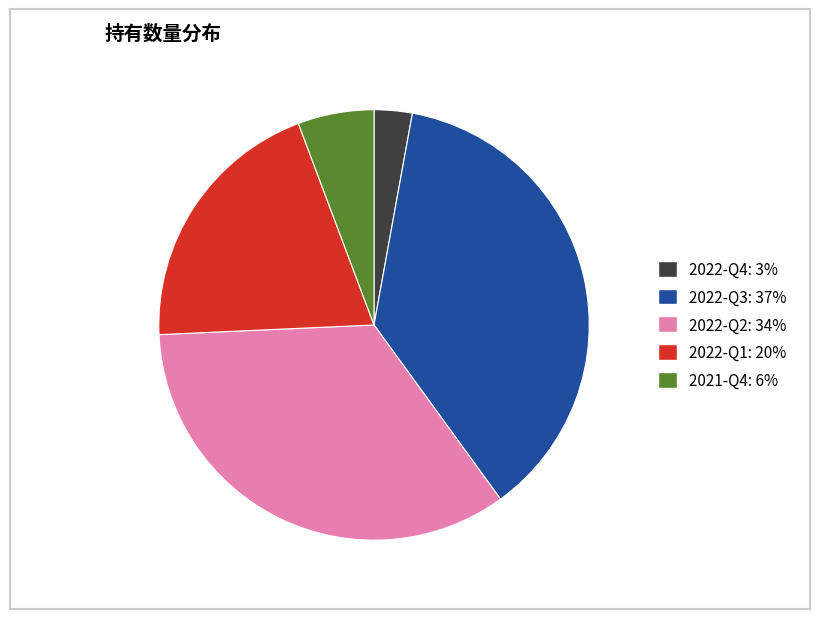

What is the largest slice in the pie chart?

2022-Q3